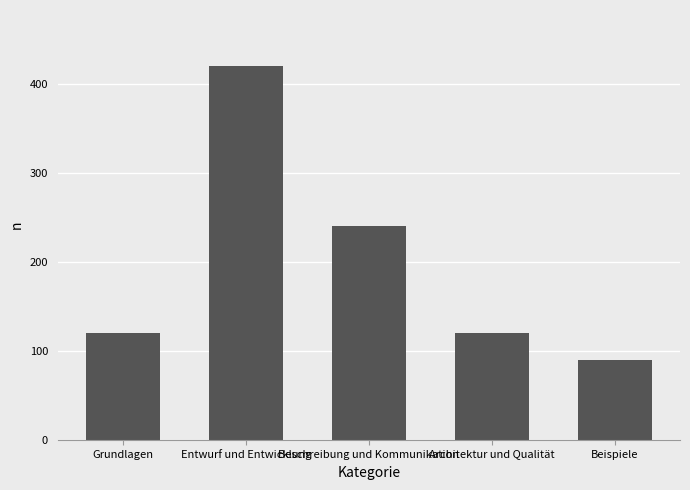

What position from the left is Beschreibung und Kommunikation?

3